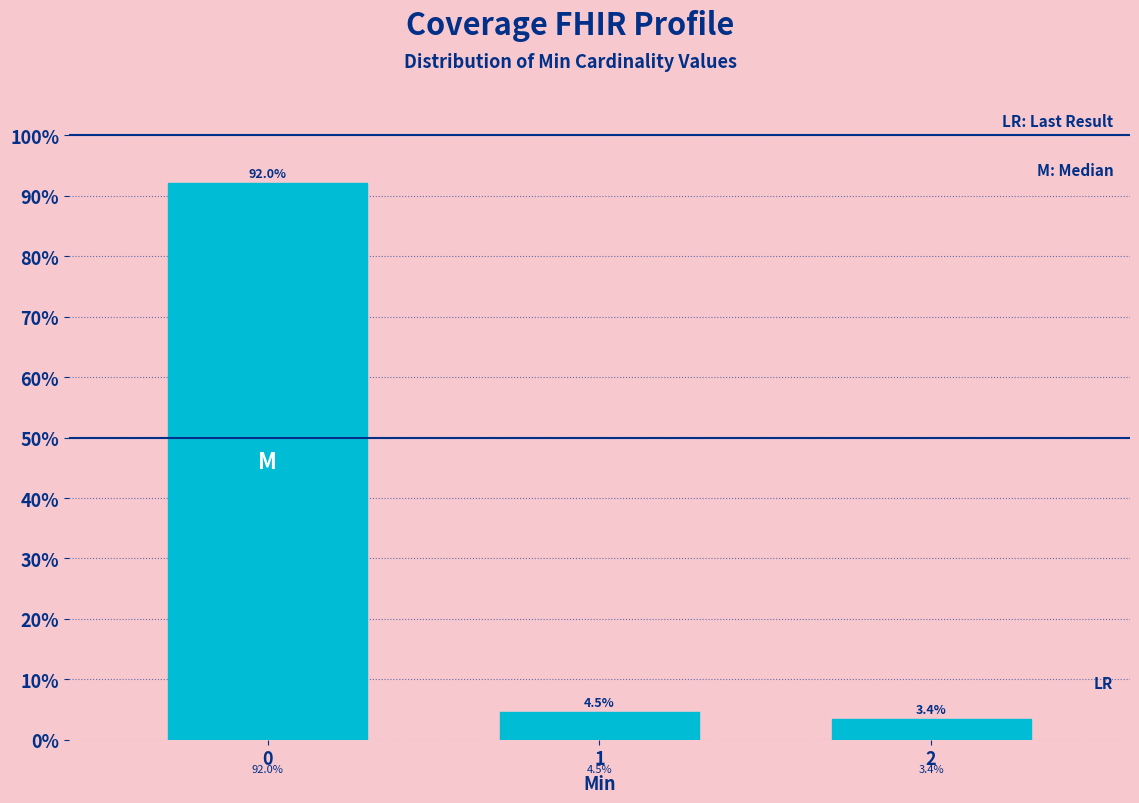

Reading left to right, what are all the values shown in this chart?

92.0	4.5	3.4